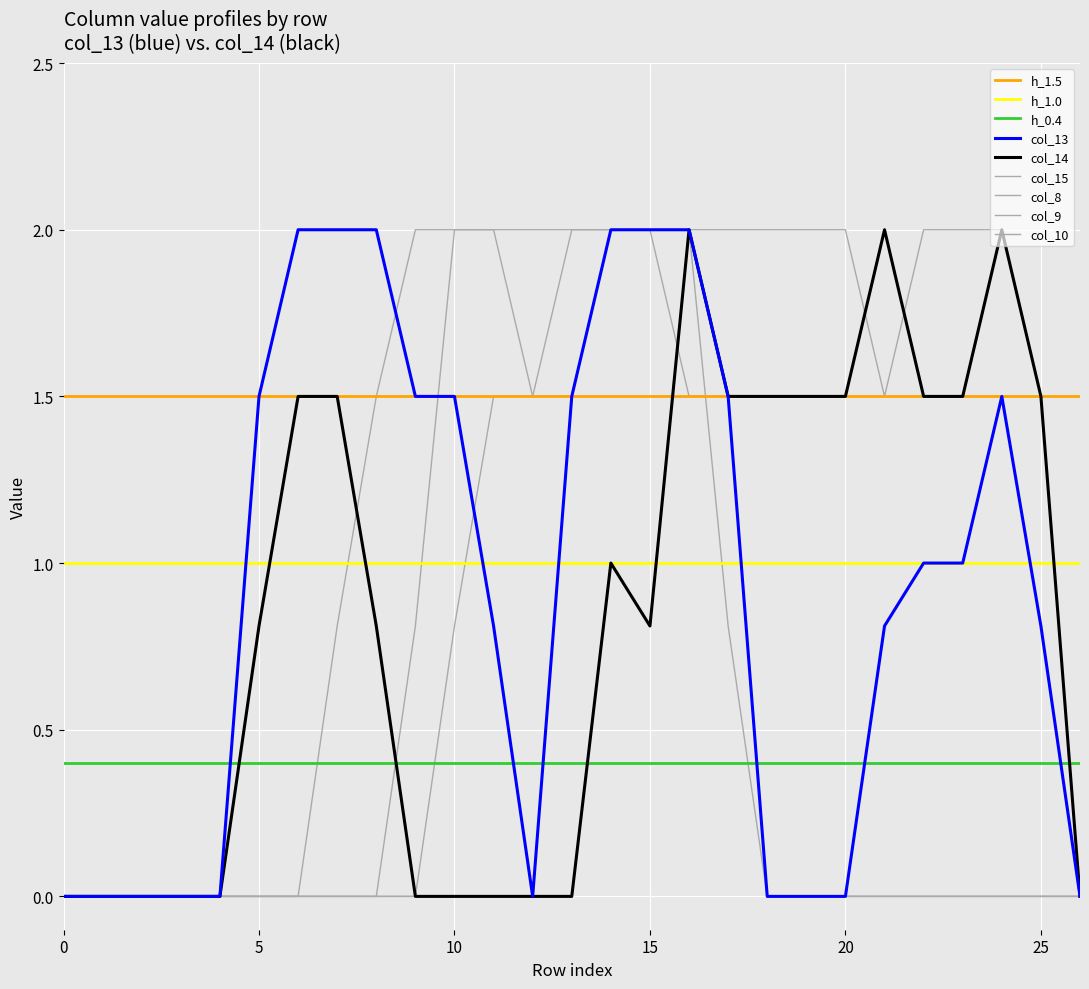

Which series has the largest range (max minus min)?

col_13